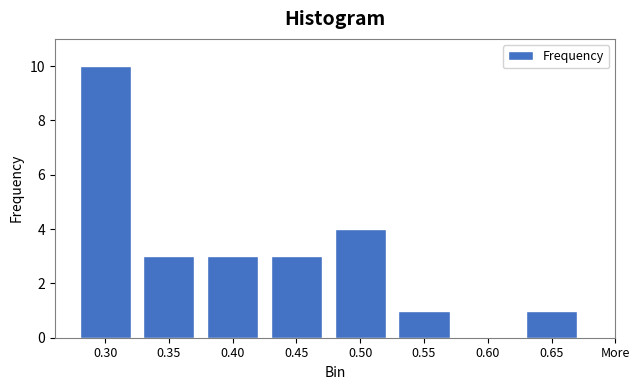

Reading right to left, extract all data points from this chart.

0.65=1	0.60=0	0.55=1	0.50=4	0.45=3	0.40=3	0.35=3	0.30=10